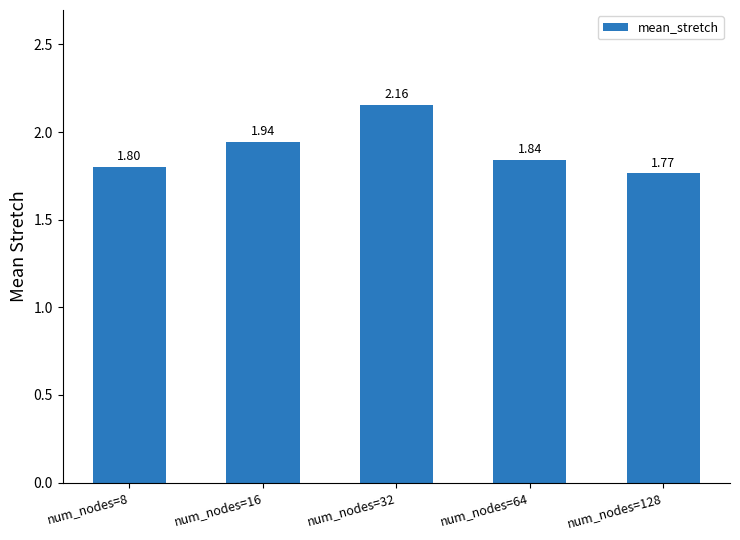

List the labels in order of value, largest first.

num_nodes=32, num_nodes=16, num_nodes=64, num_nodes=8, num_nodes=128